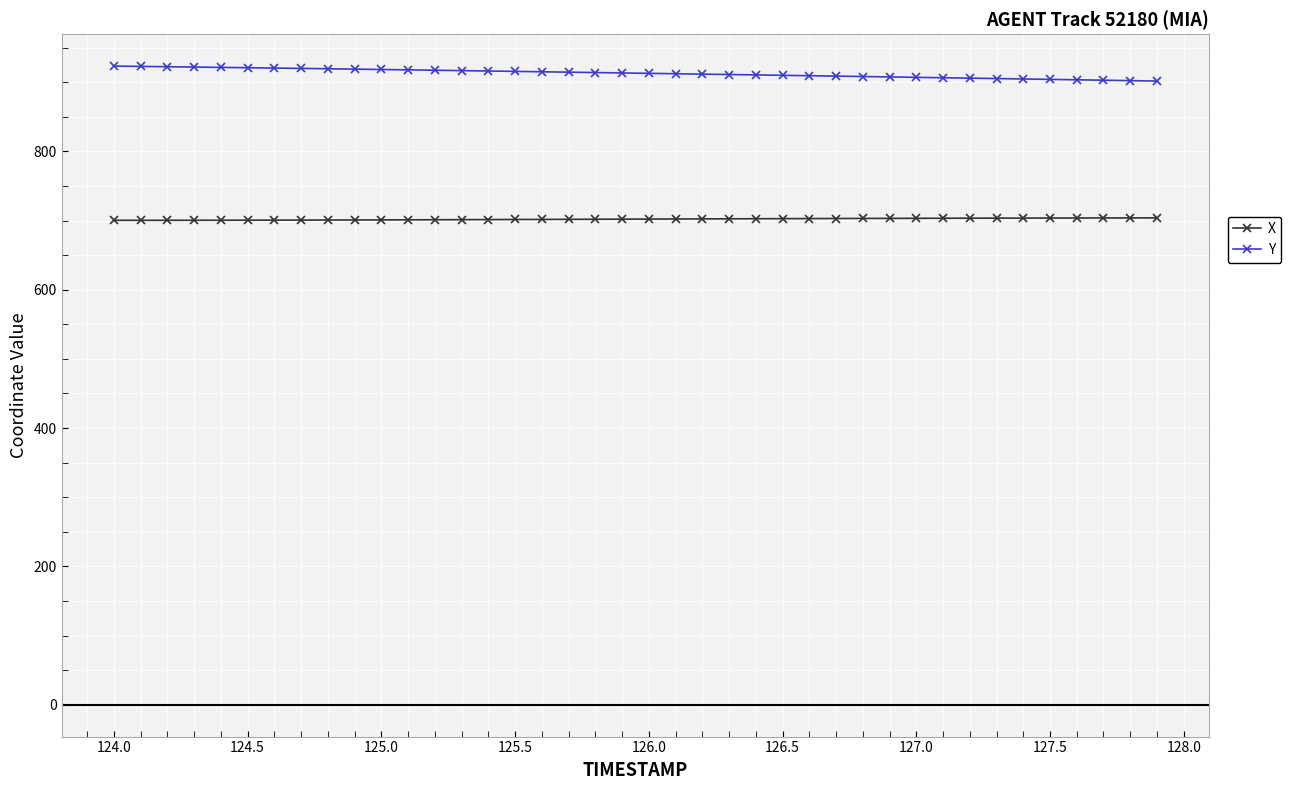

What is the value of the X point at the 7th from the left?

700.7